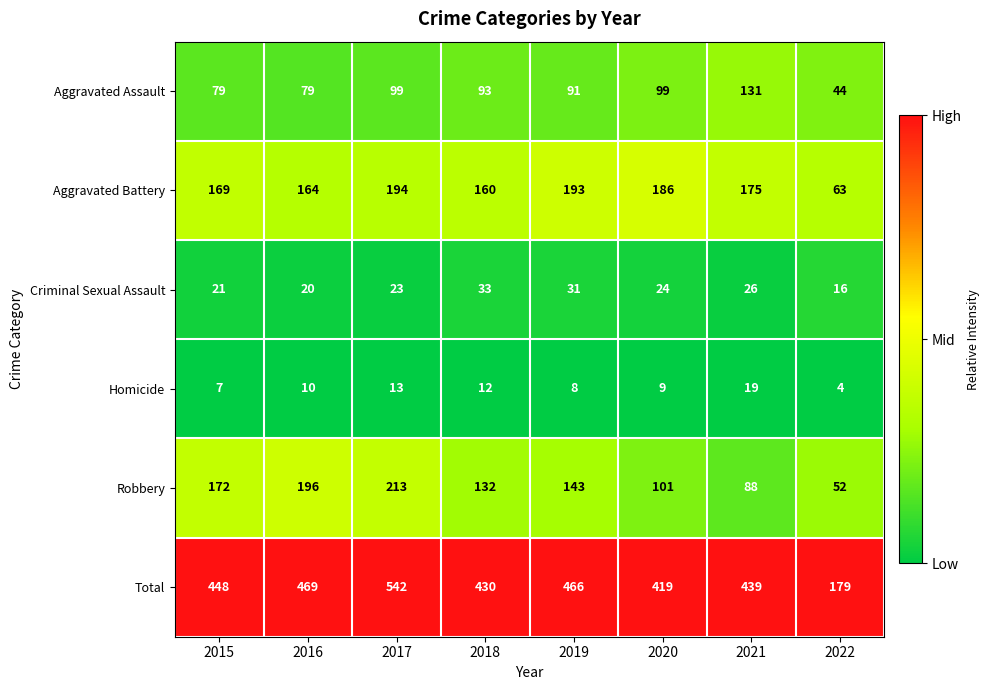

Between 2020 and 2021, which series saw the biggest shift?

Aggravated Assault